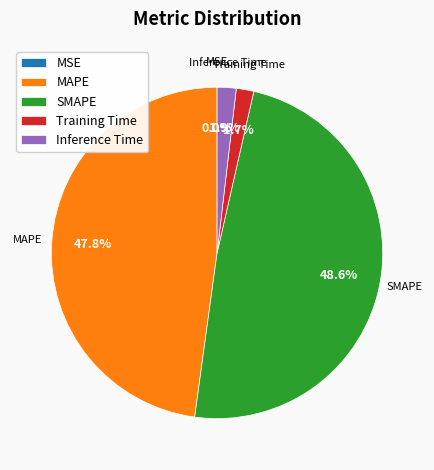

What is the largest slice in the pie chart?

SMAPE